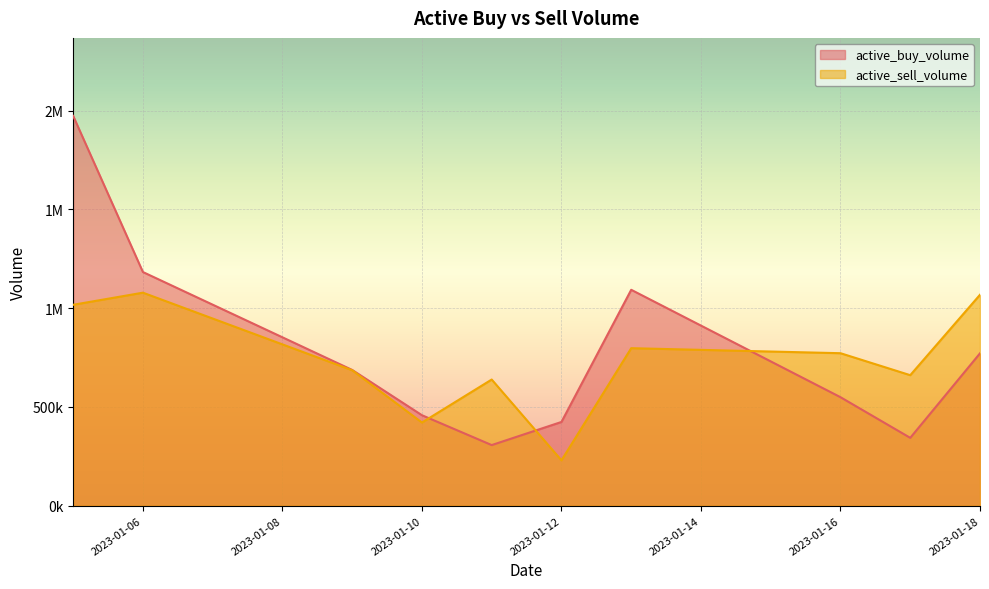

What are all the series names shown in the legend?

active_buy_volume, active_sell_volume